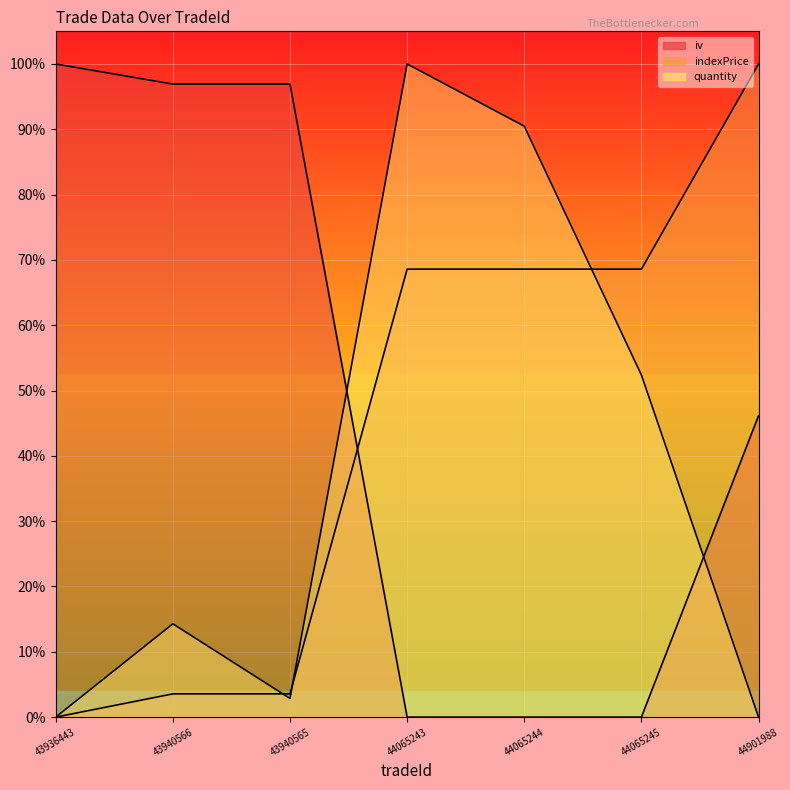

What is the value of the indexPrice point at the 7th from the left?

1.0